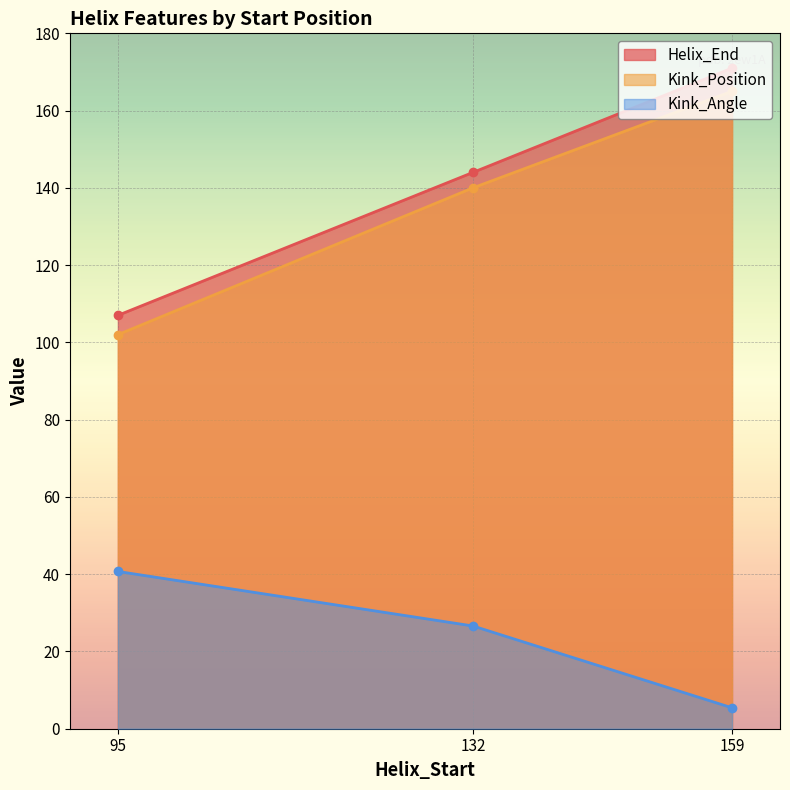

At 132, list the series in order from largest to smallest.

Helix_End, Kink_Position, Kink_Angle